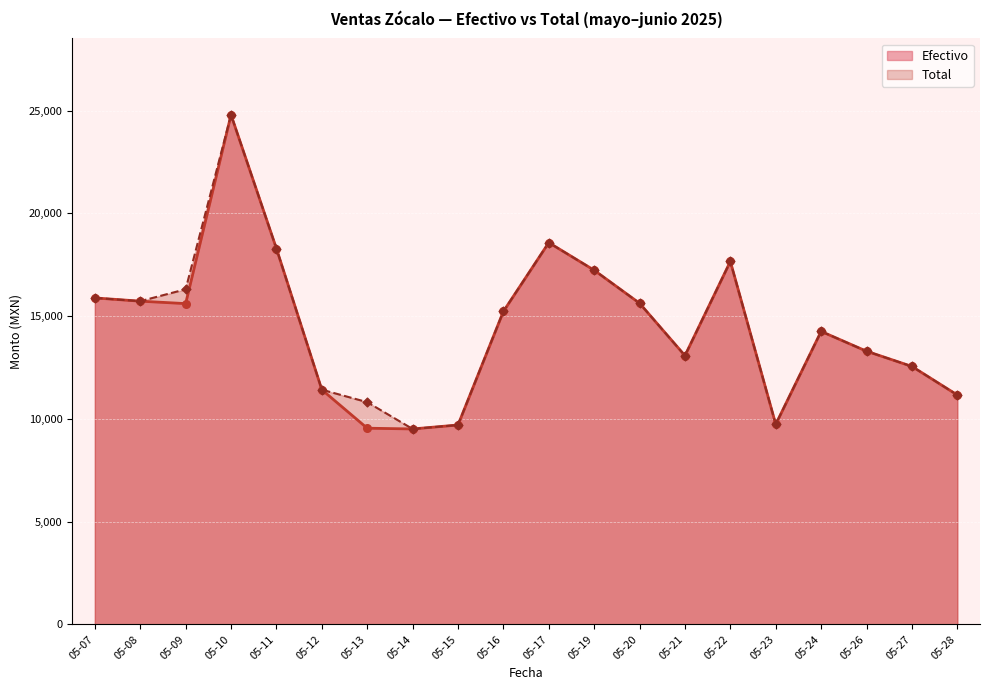

Is the value of Efectivo at 05-13 greater than the value of Total at 05-27?

No